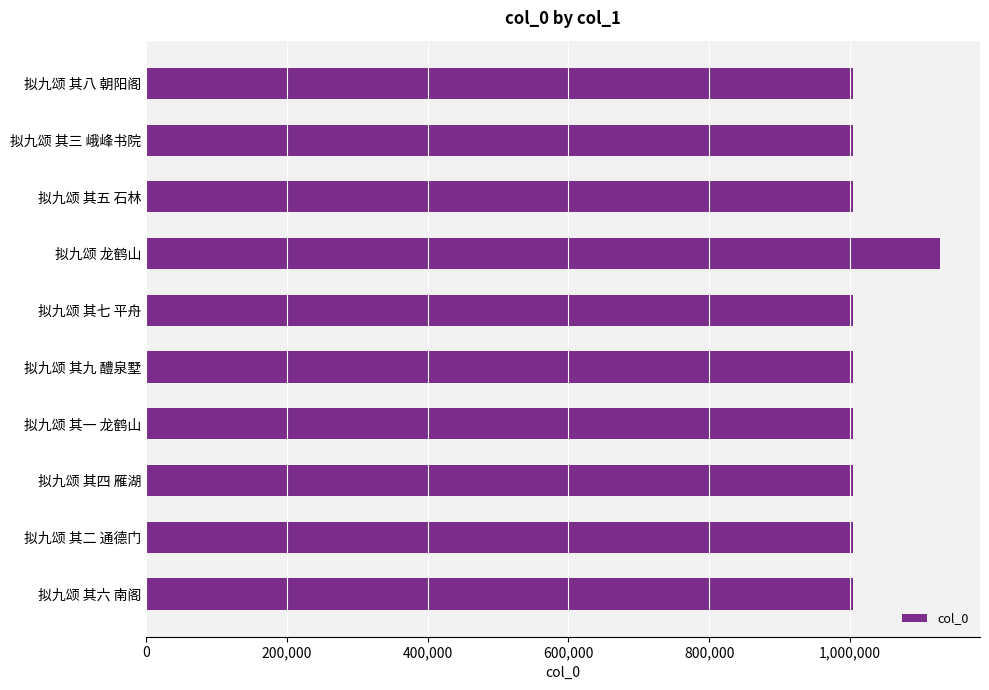

What is the value of the 6th bar from the top?

1004103